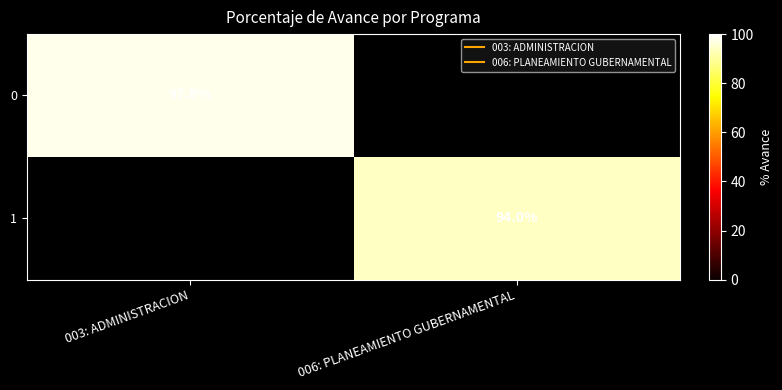

Which category has the highest value across all series?

003: ADMINISTRACION